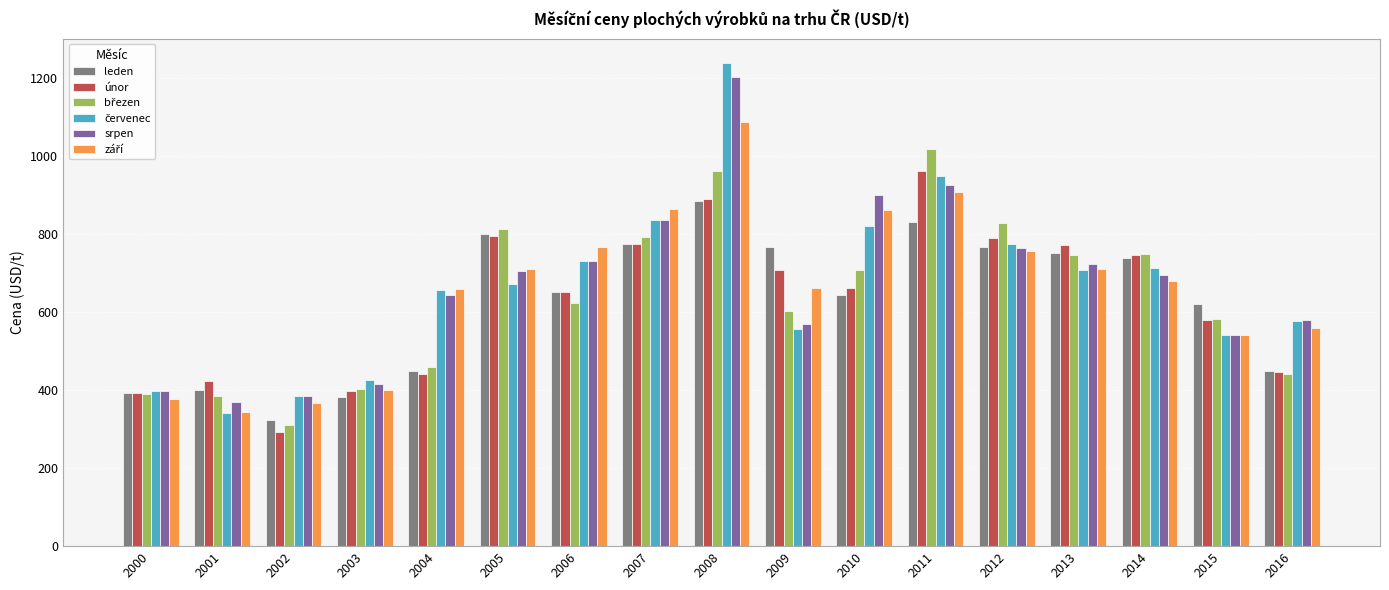

What is the spread (max minus min) of values at 2008?

353.2